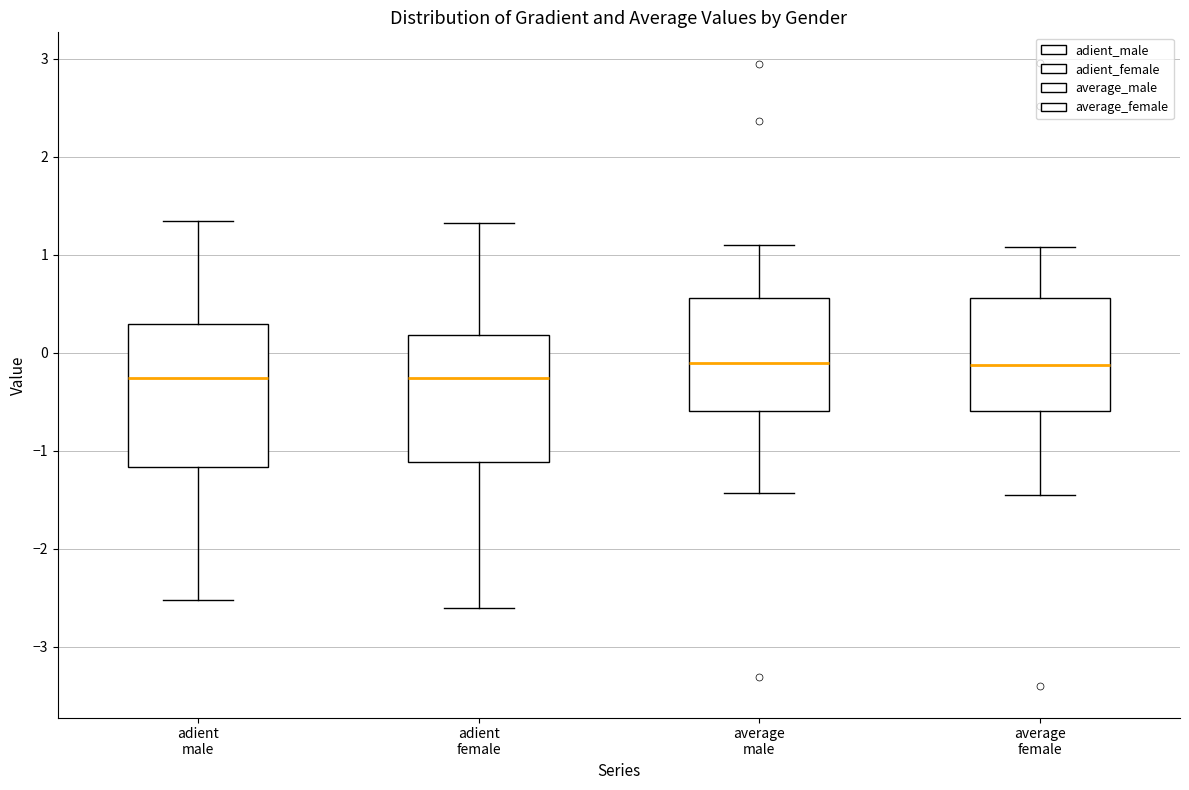

Where does the median line of the box for average female sit on the y-axis? The values are not printed on the chart, so give them approximately, as read against the axis.

-0.1